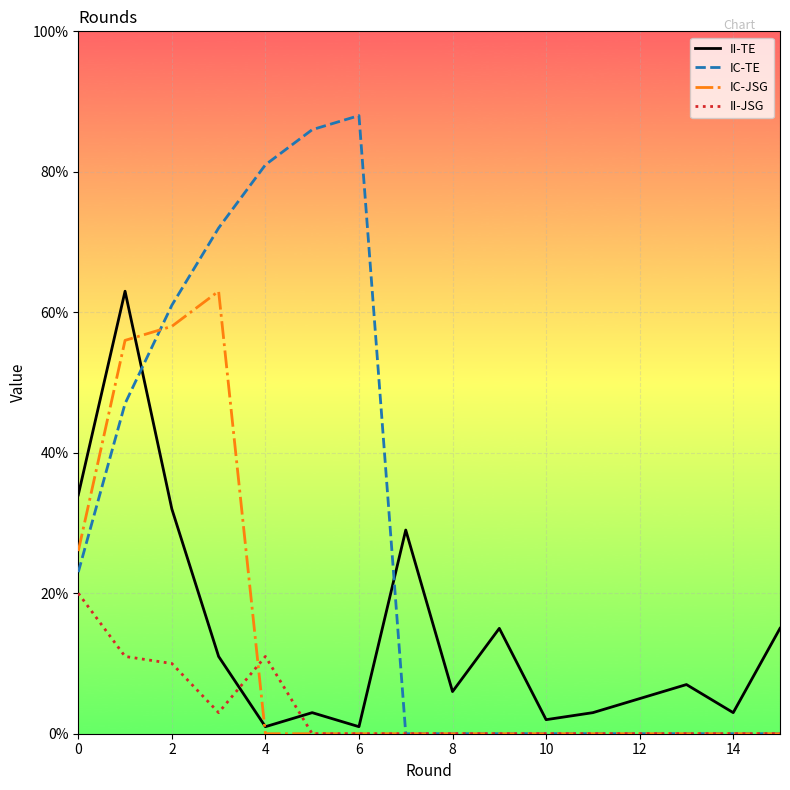

True or false: IC-JSG and II-TE cross at least once.

True